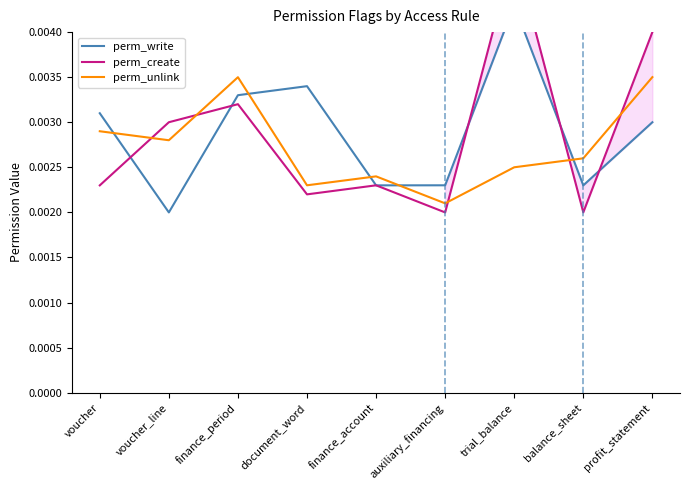

Rank the series by their maximum value, from highest to lowest.

perm_create, perm_write, perm_unlink